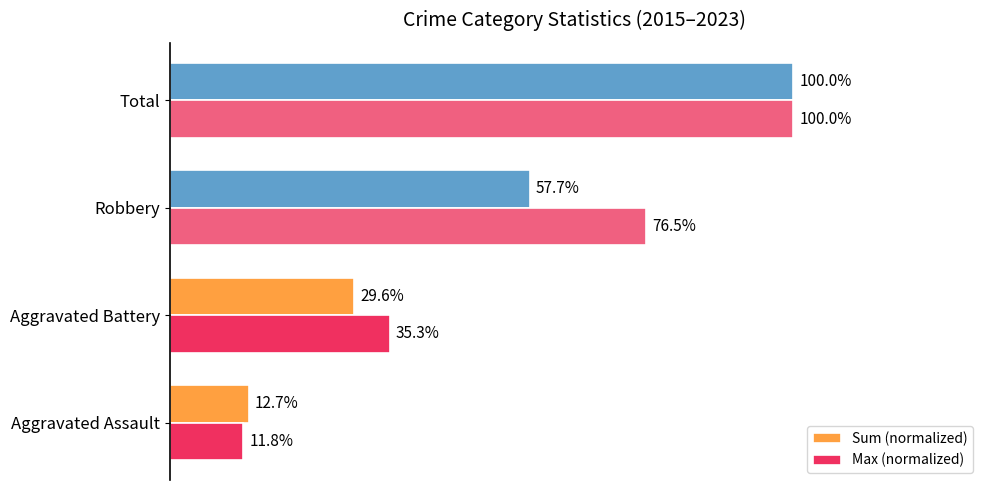

Rank the series at Aggravated Battery from lowest to highest value.

Sum (normalized), Max (normalized)